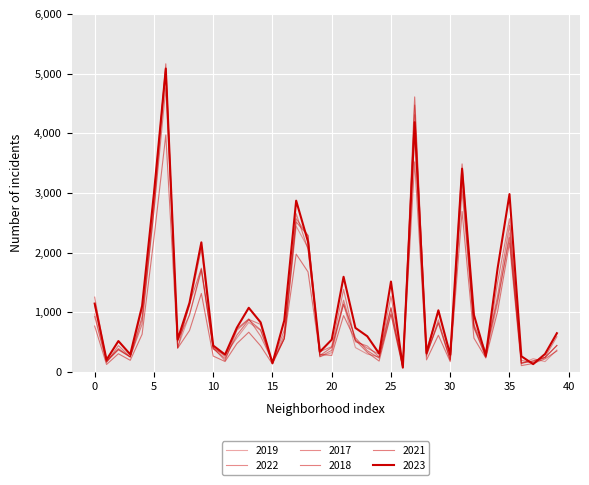

Does the chart display data point markers on the line(s)?

No